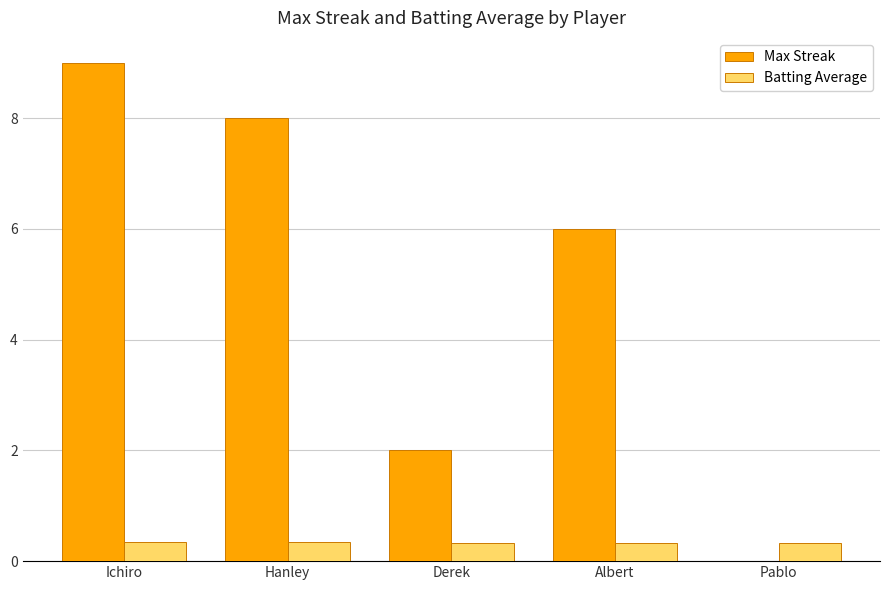

At which category does the chart reach its peak across all series?

Ichiro